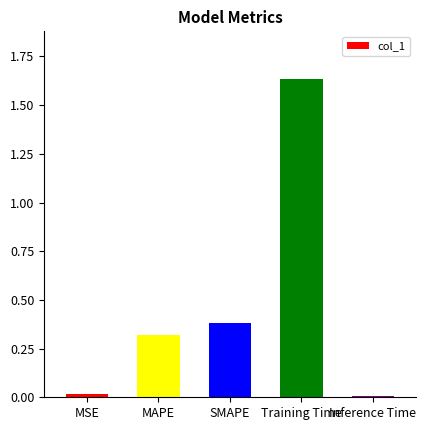

Is it true that the value at Training Time is 0.8?

False